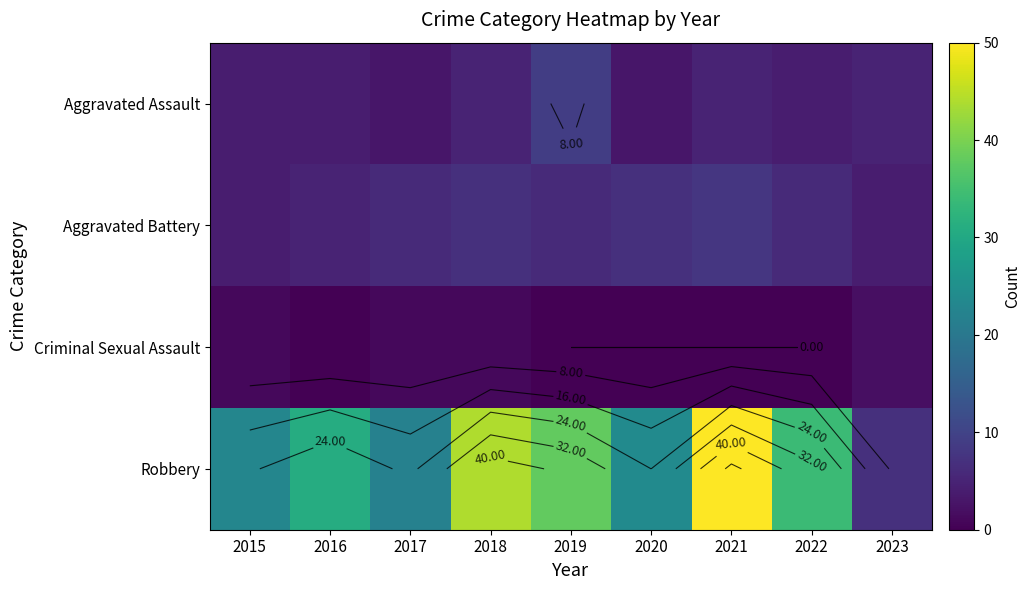

What is the difference between the Aggravated Assault values at 2016 and 2019?

5